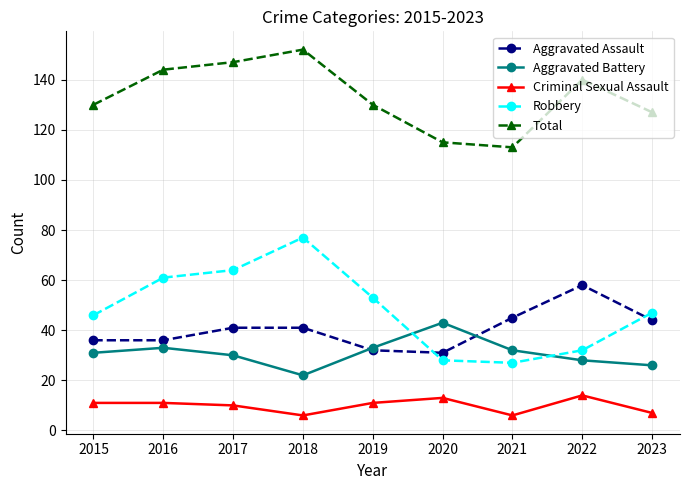

List the series in order of their peak value, lowest first.

Criminal Sexual Assault, Aggravated Battery, Aggravated Assault, Robbery, Total